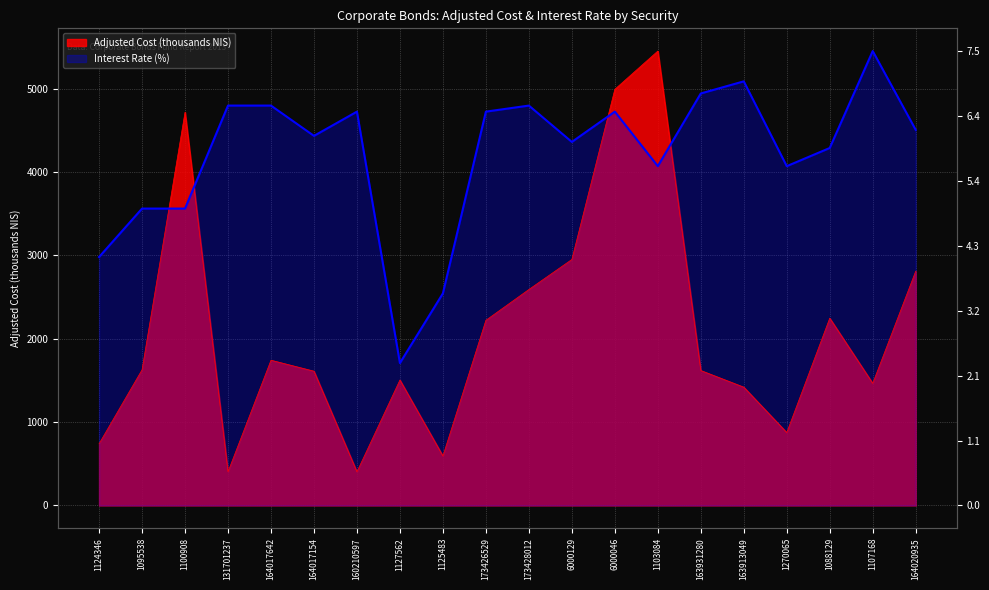

What position from the left is 6000046?

13